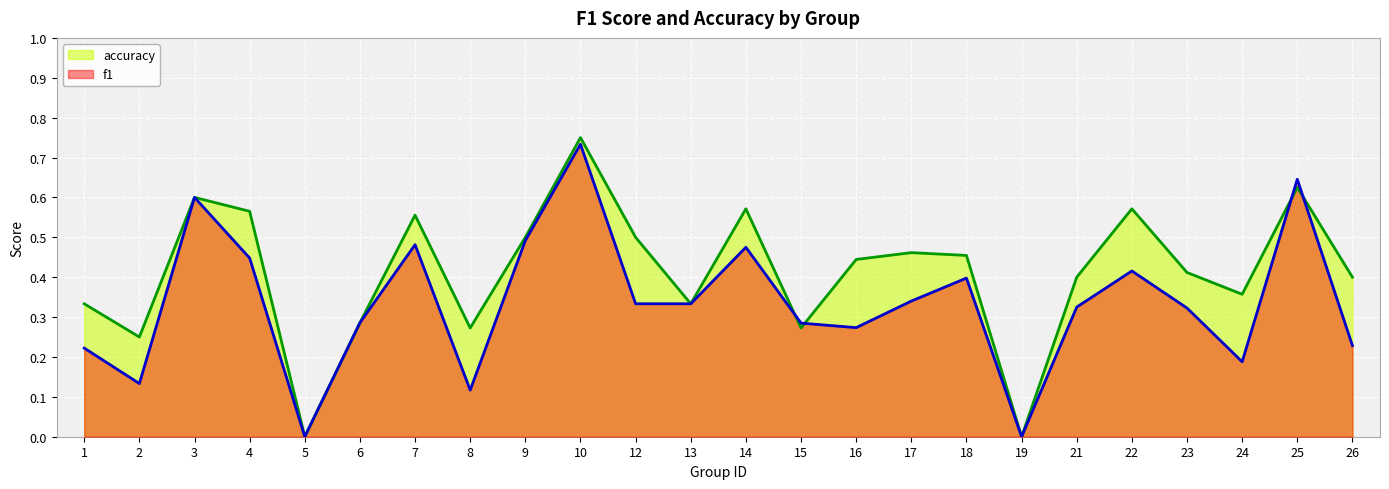

How many data points does each series have?

24